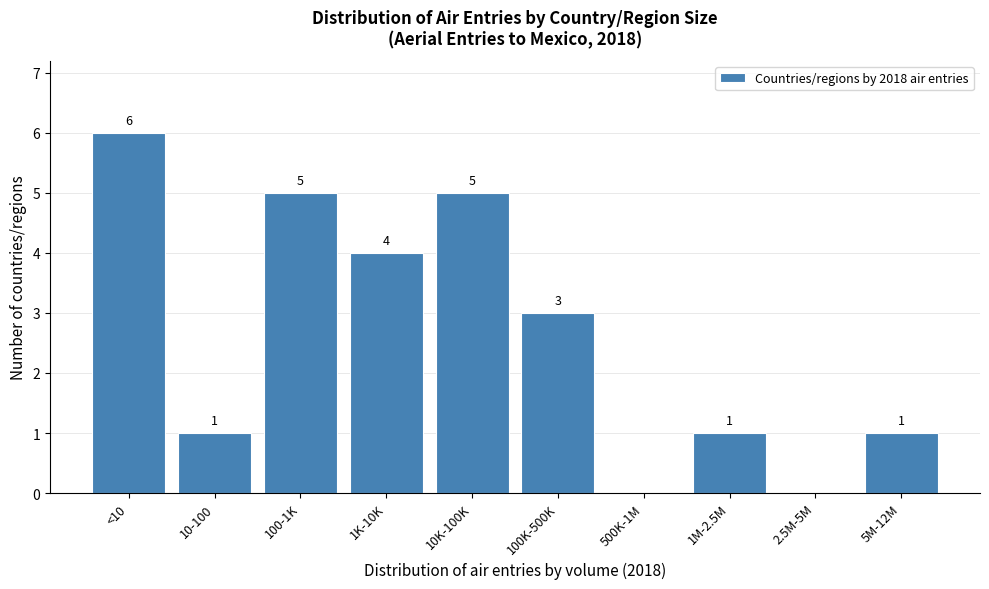

Reading left to right, transcribe all the data shown in this chart.

<10=6	10-100=1	100-1K=5	1K-10K=4	10K-100K=5	100K-500K=3	500K-1M=0	1M-2.5M=1	2.5M-5M=0	5M-12M=1